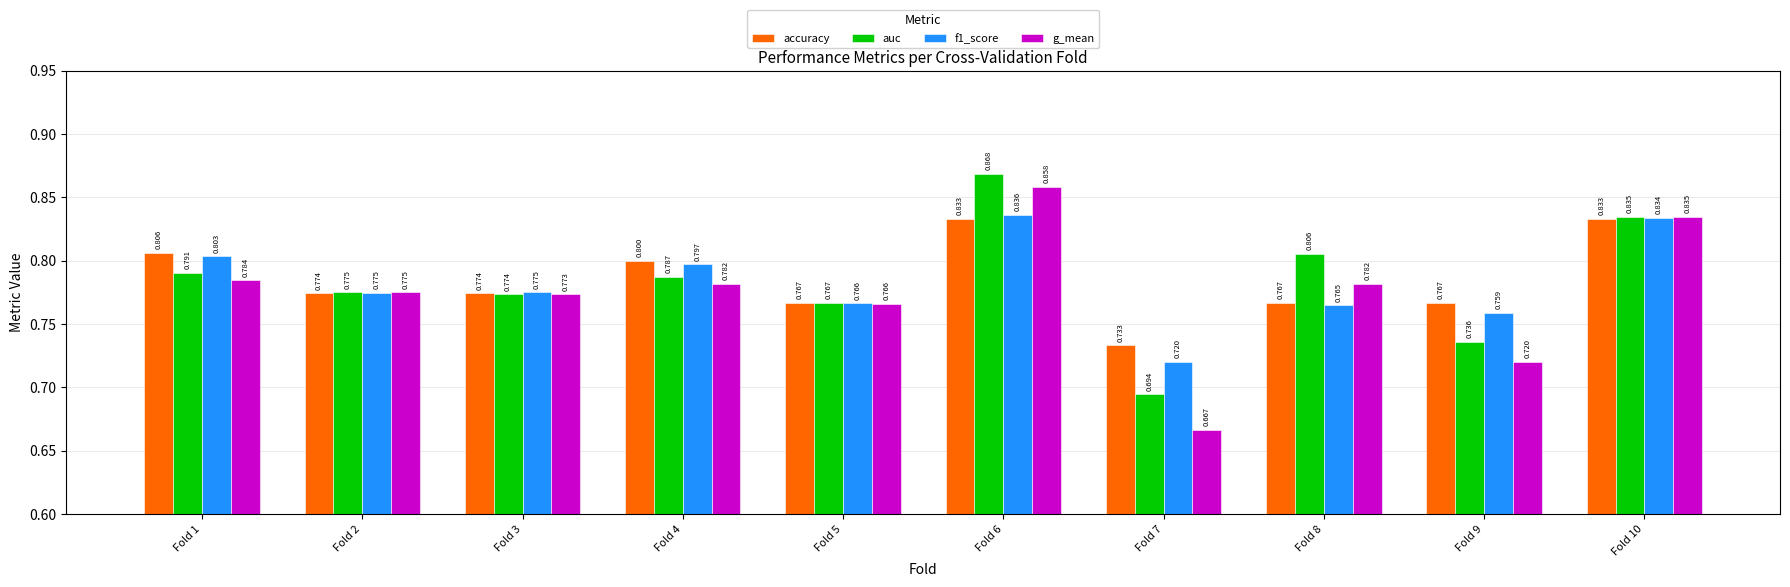

Which series has the largest range (max minus min)?

g_mean